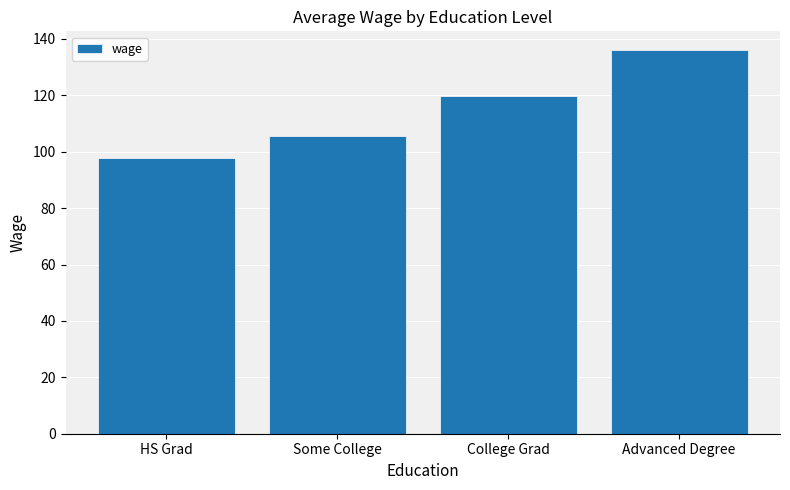

How many values are below 119?

2